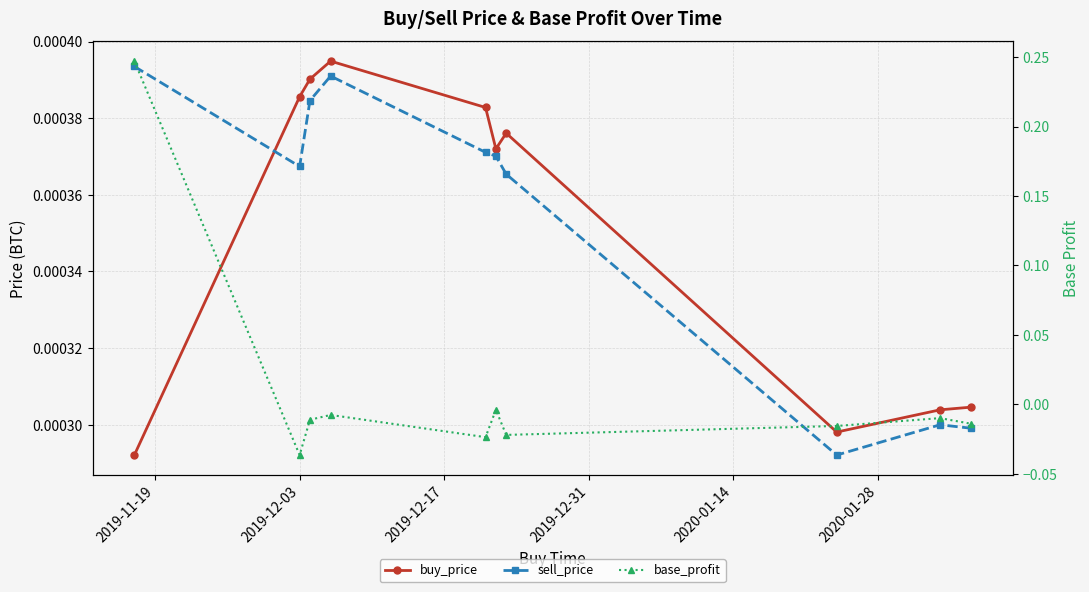

Which series has the largest total across all categories?

base_profit